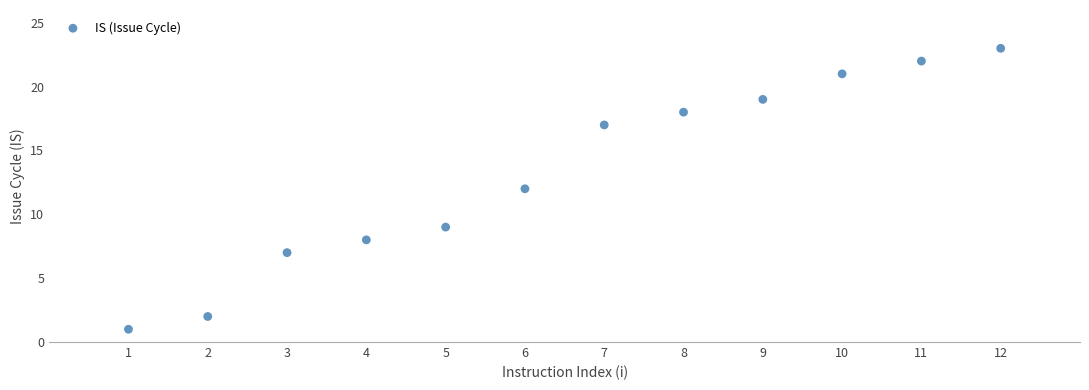

What is the range of X values (max minus min)?

11